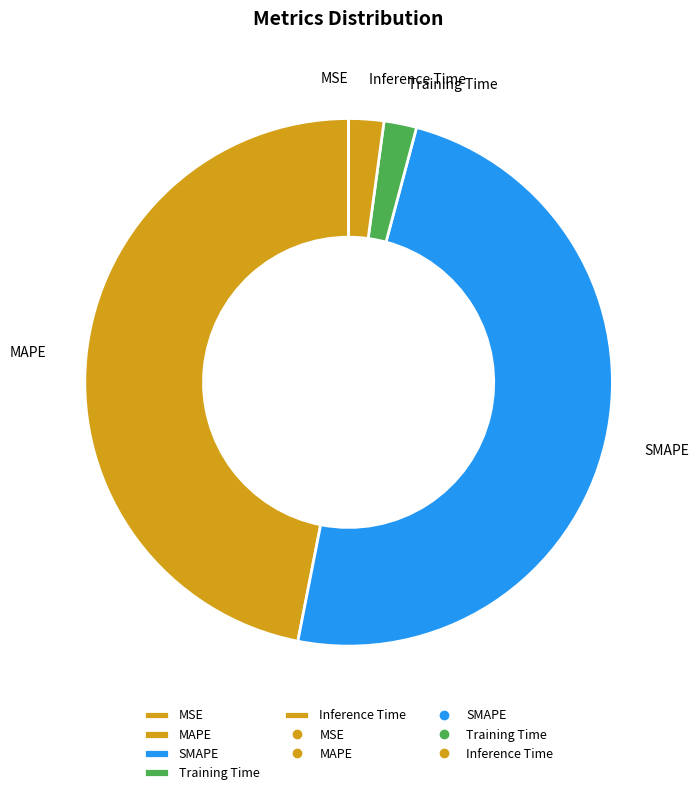

Is the sum of Inference Time and MAPE greater than half?

No